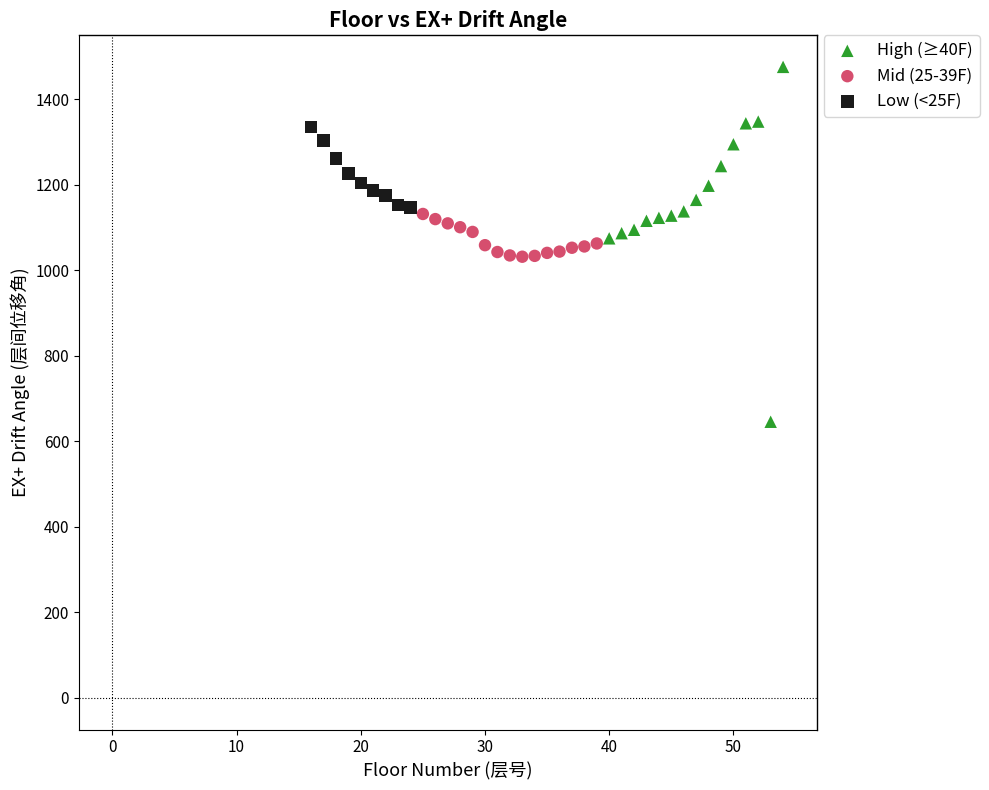

What are all the series names shown in the legend?

High (≥40F), Mid (25-39F), Low (<25F)